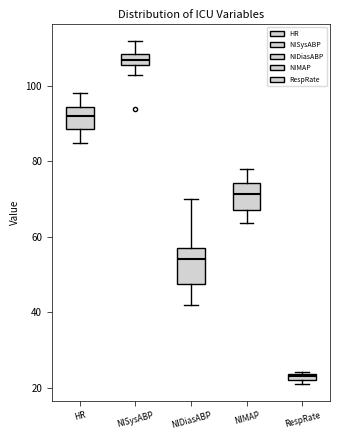

Comparing the boxes themselves (not the whiskers), which one is the tallest?

NIDiasABP